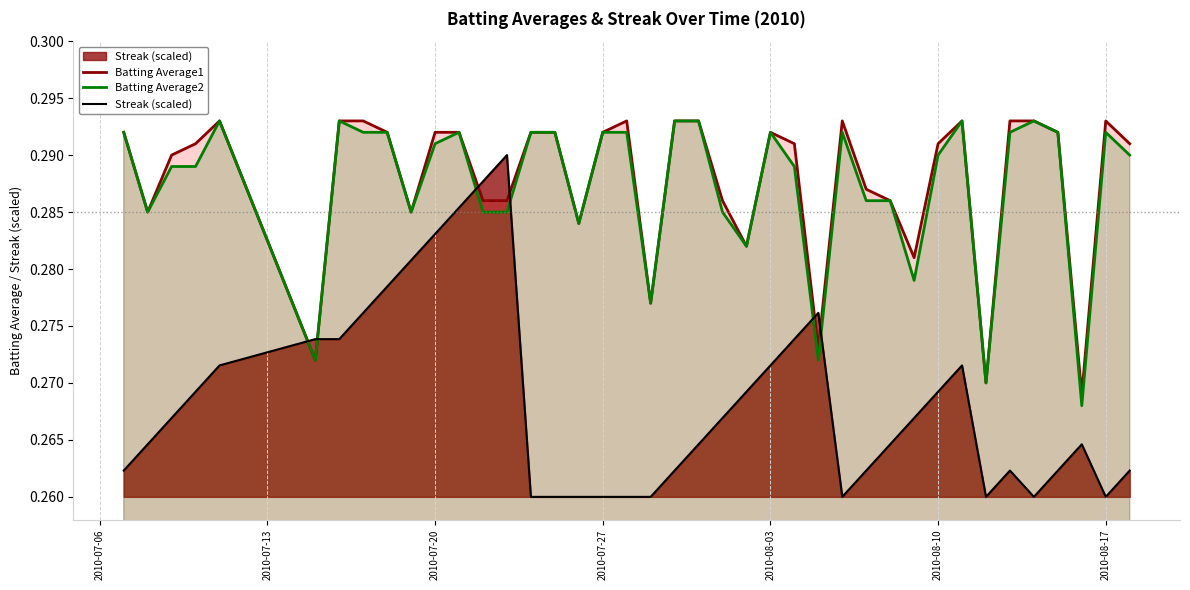

How many categories are shown in the chart?

40